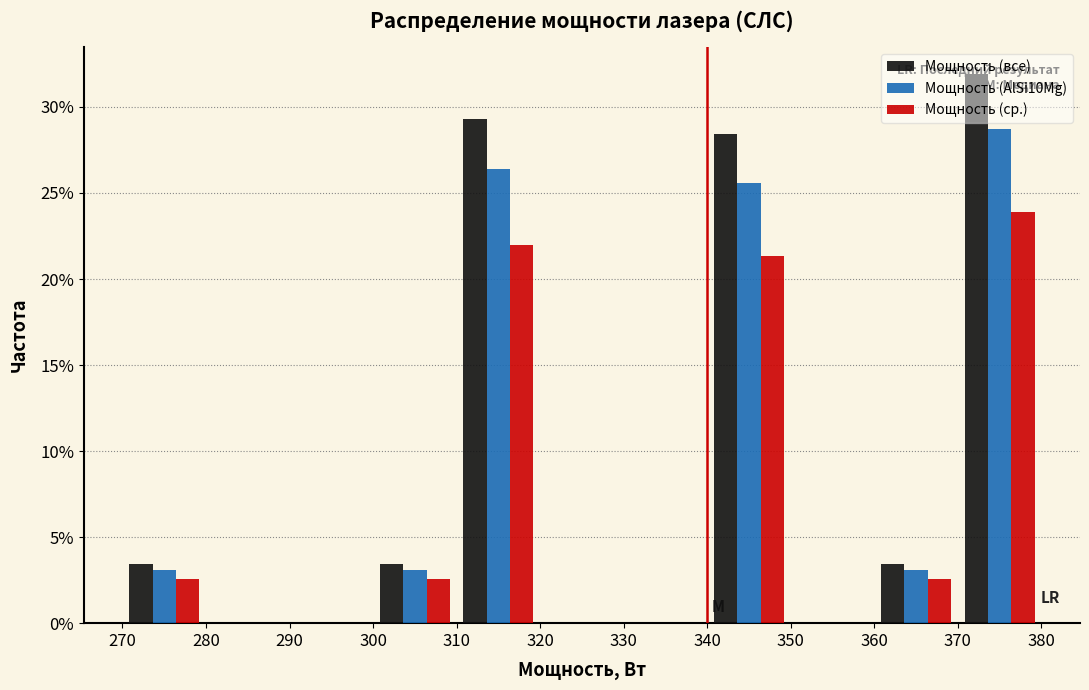

In the Мощность (все) series, which range on the x-axis has the tallest bar?

370 to 380